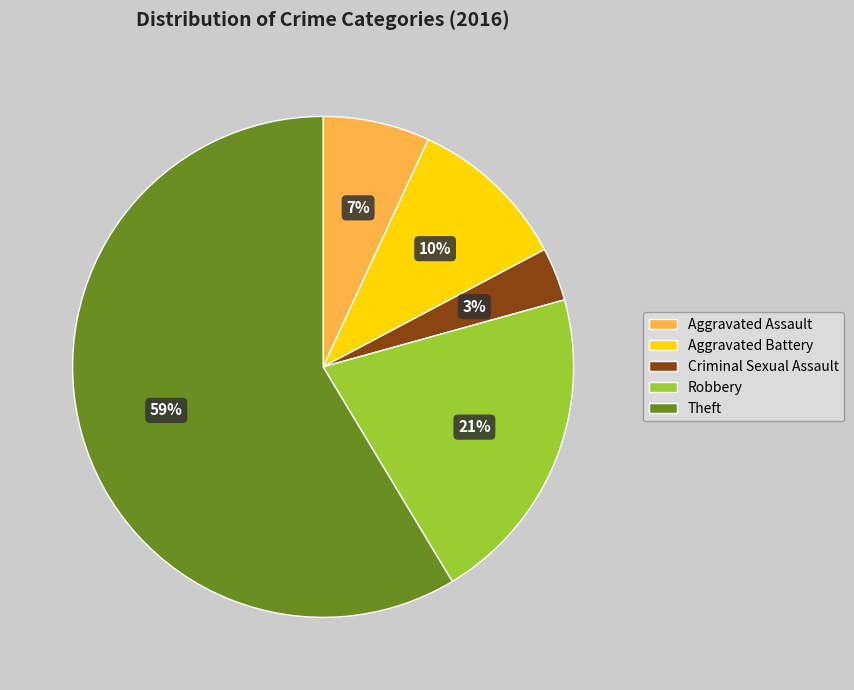

To the nearest percent, what is the difference between the Aggravated Battery and Aggravated Assault slice percentages?

3%